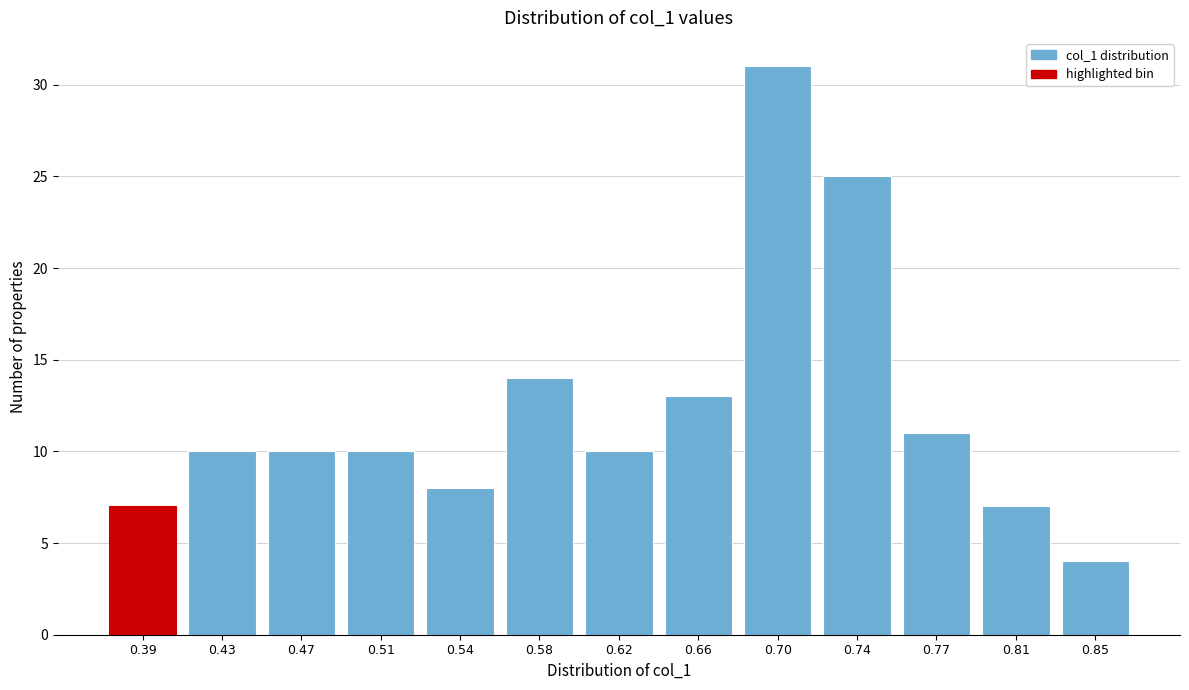

Reading left to right, transcribe all the data shown in this chart.

7	10	10	10	8	14	10	13	31	25	11	7	4